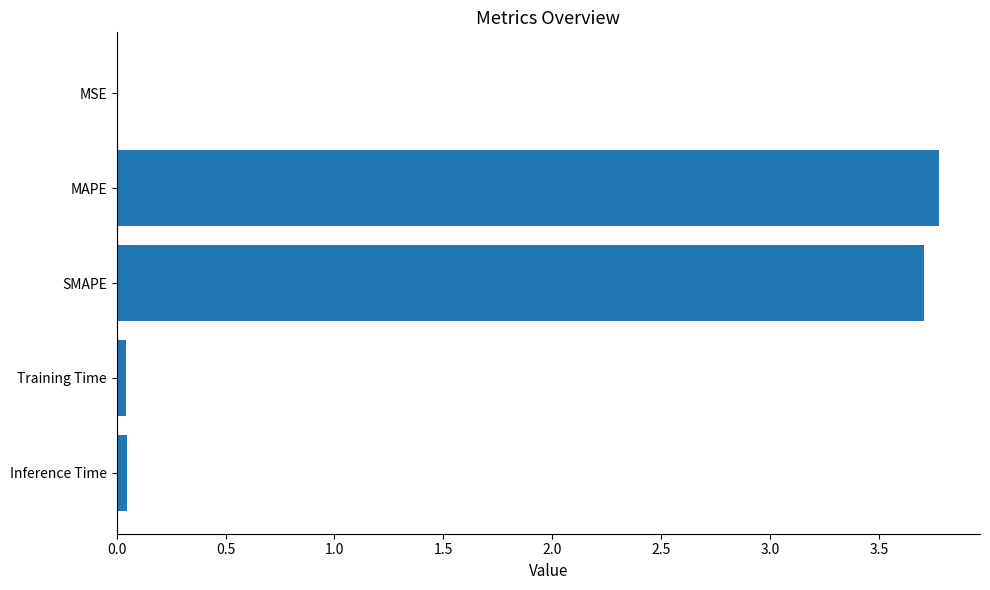

Is it true that the value at MAPE is 6.5?

False